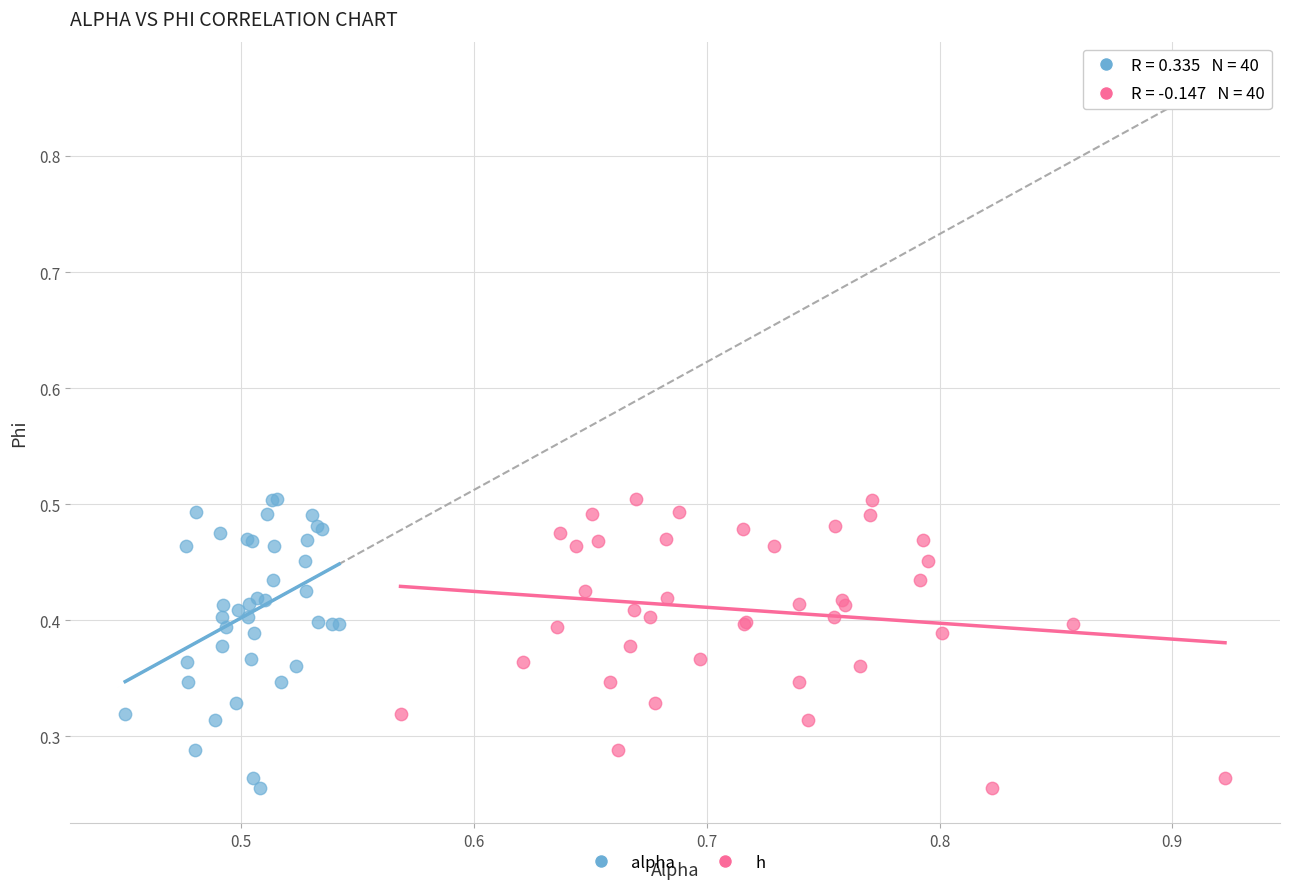

What are all the series names shown in the legend?

alpha, h